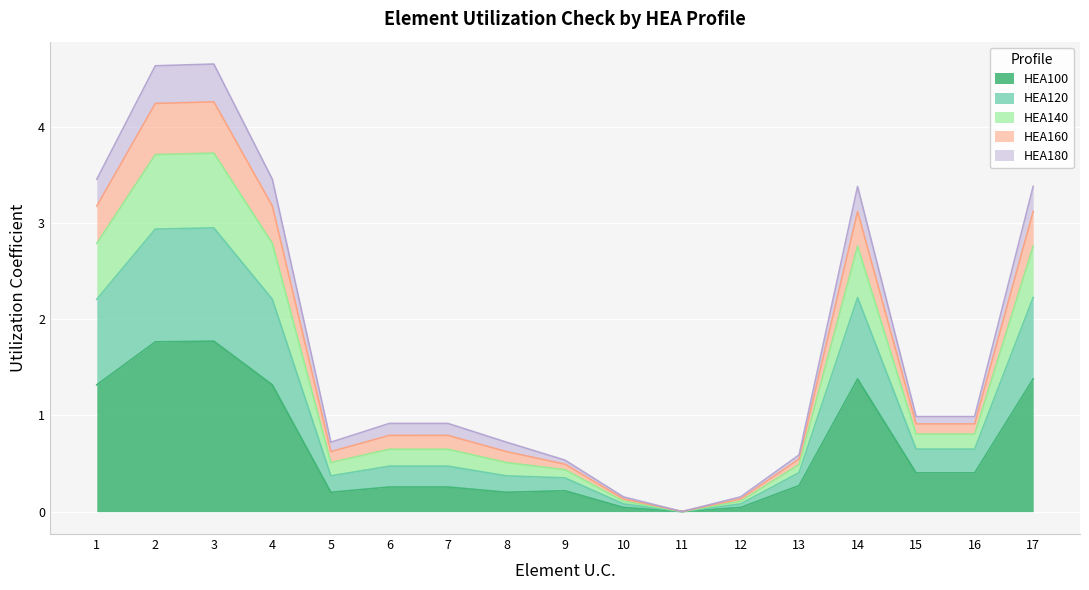

What is the maximum value shown in the chart?

4.7